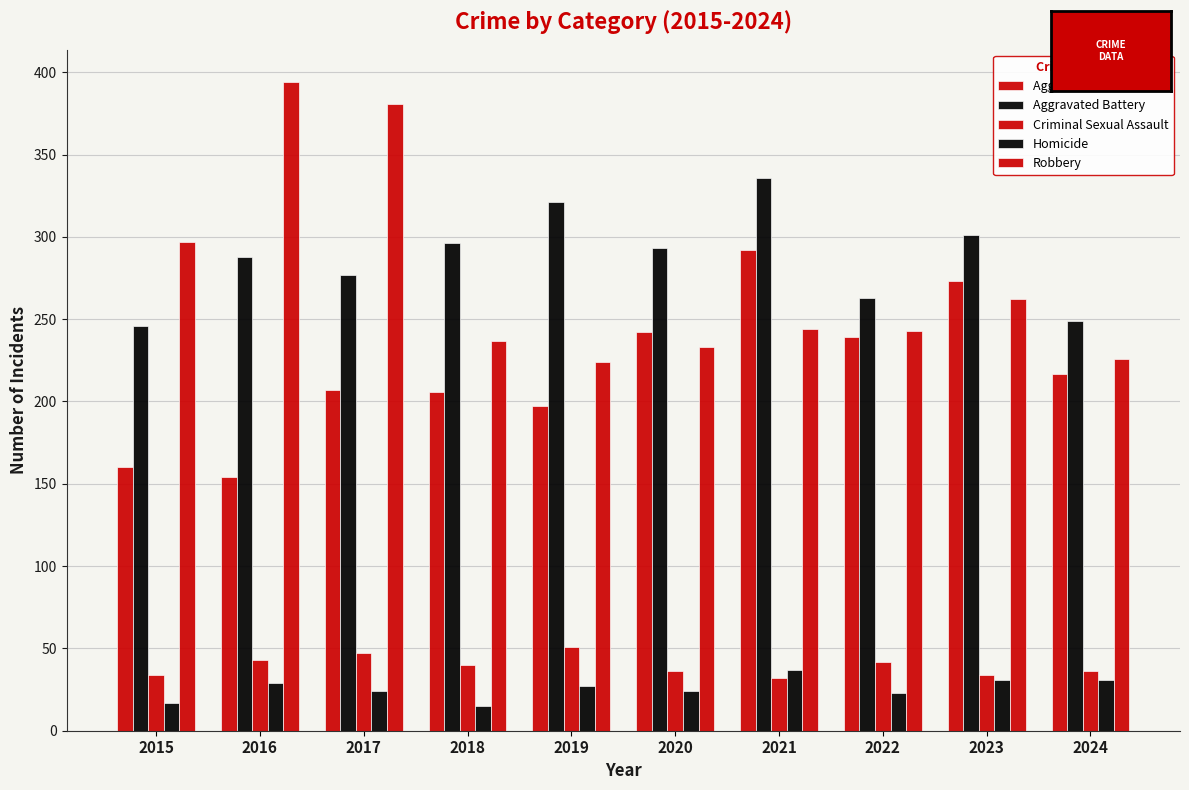

The value of Aggravated Assault at 2015 is 47. True or false?

False